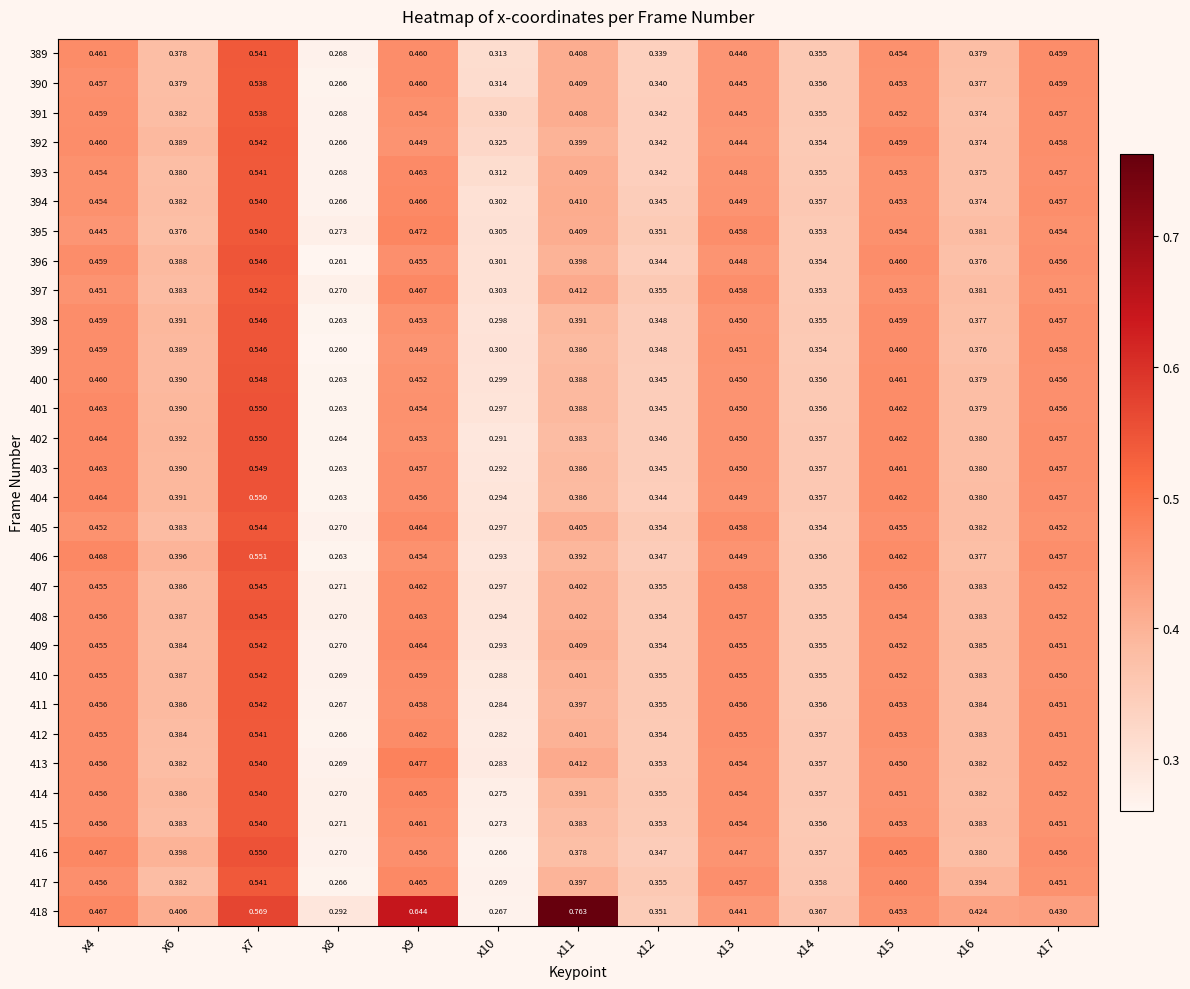

Is the value of 404 at x6 greater than the value of 402 at x4?

No